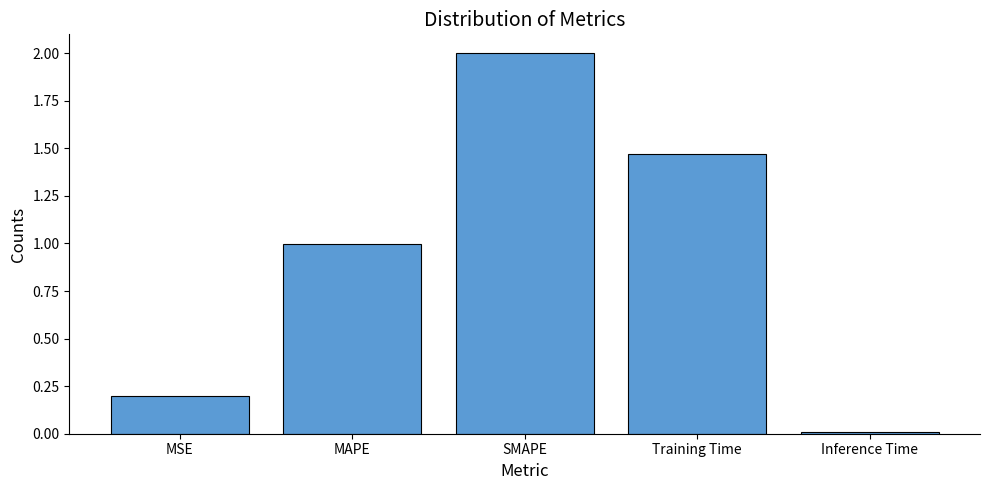

What position from the right is MSE?

5